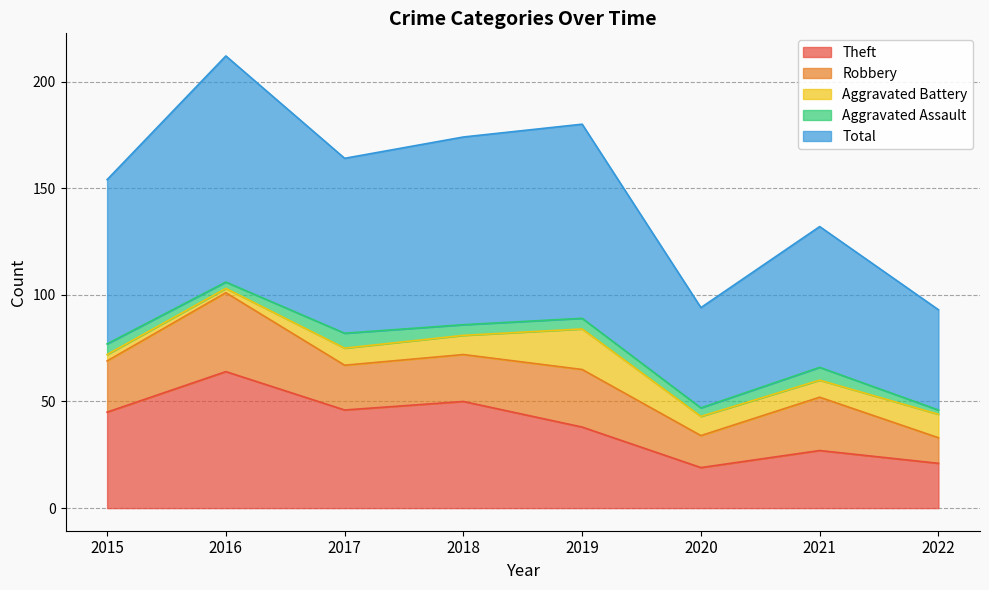

Reading left to right, what are all the values shown in this chart?

Theft: 45	64	46	50	38	19	27	21
Robbery: 24	37	21	22	27	15	25	12
Aggravated Battery: 3	2	8	9	19	9	8	11
Aggravated Assault: 5	3	7	5	5	4	6	2
Total: 77	106	82	88	91	47	66	47